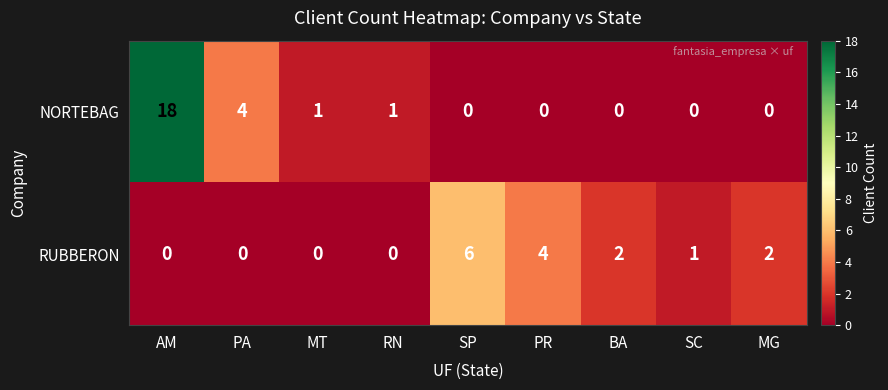

Reading left to right, what are all the values shown in this chart?

NORTEBAG: 18	4	1	1	0	0	0	0	0
RUBBERON: 0	0	0	0	6	4	2	1	2